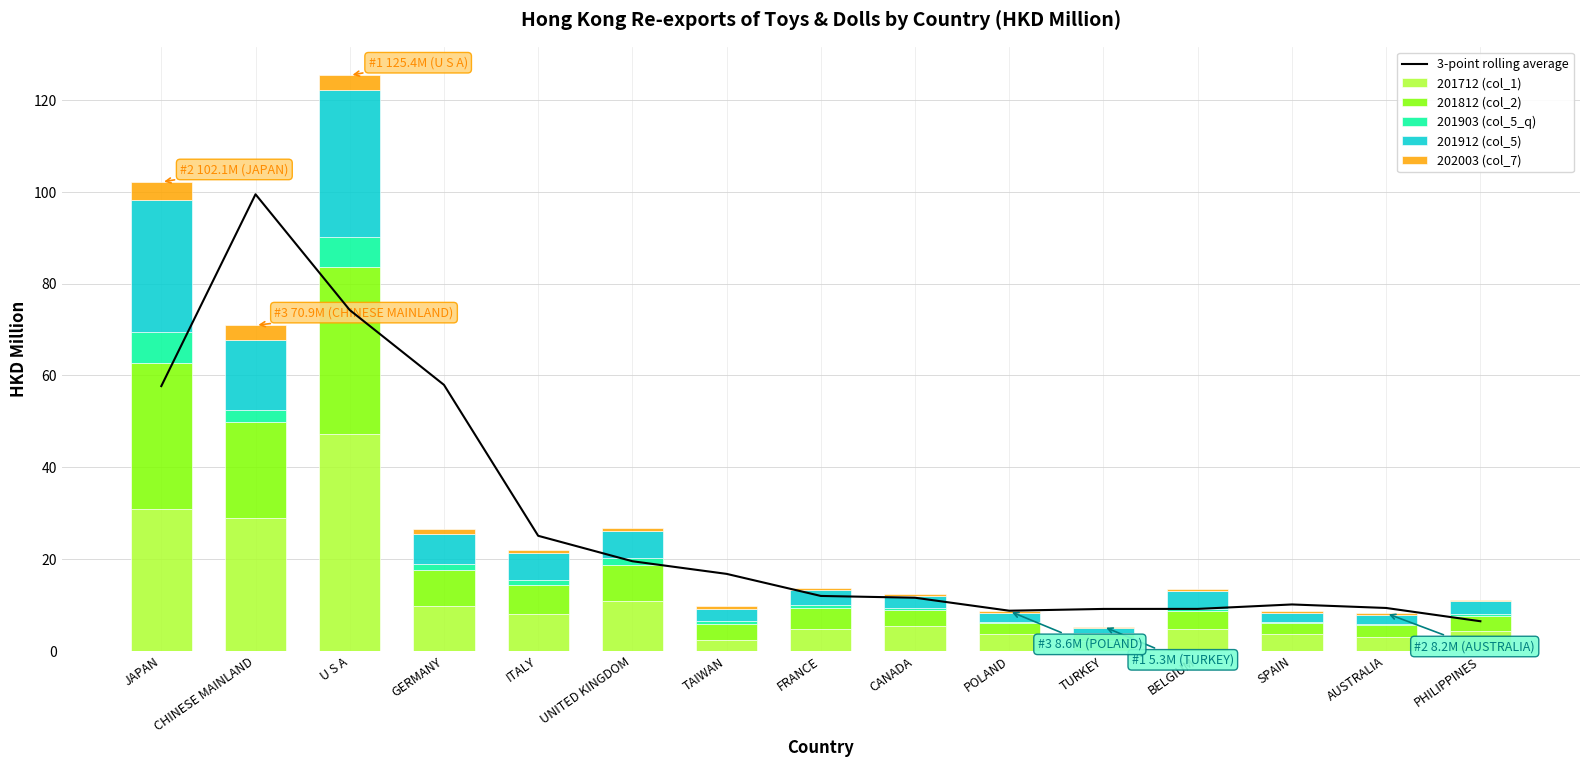

Which category has the lowest value in the 201812 (col_2) series?

TURKEY